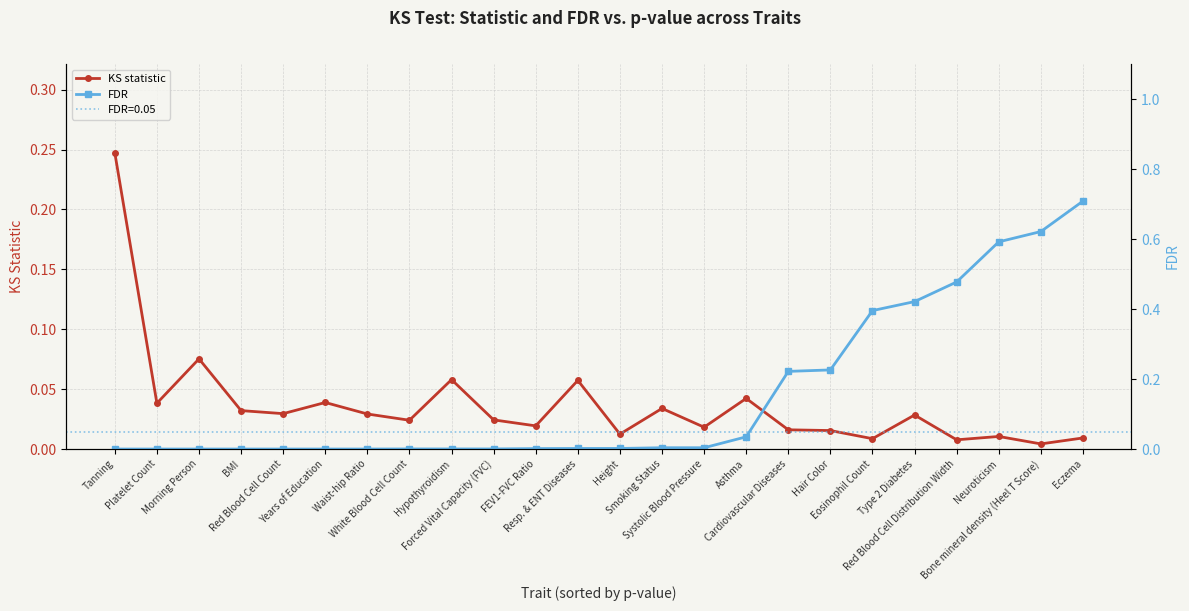

Which series has the largest range (max minus min)?

FDR